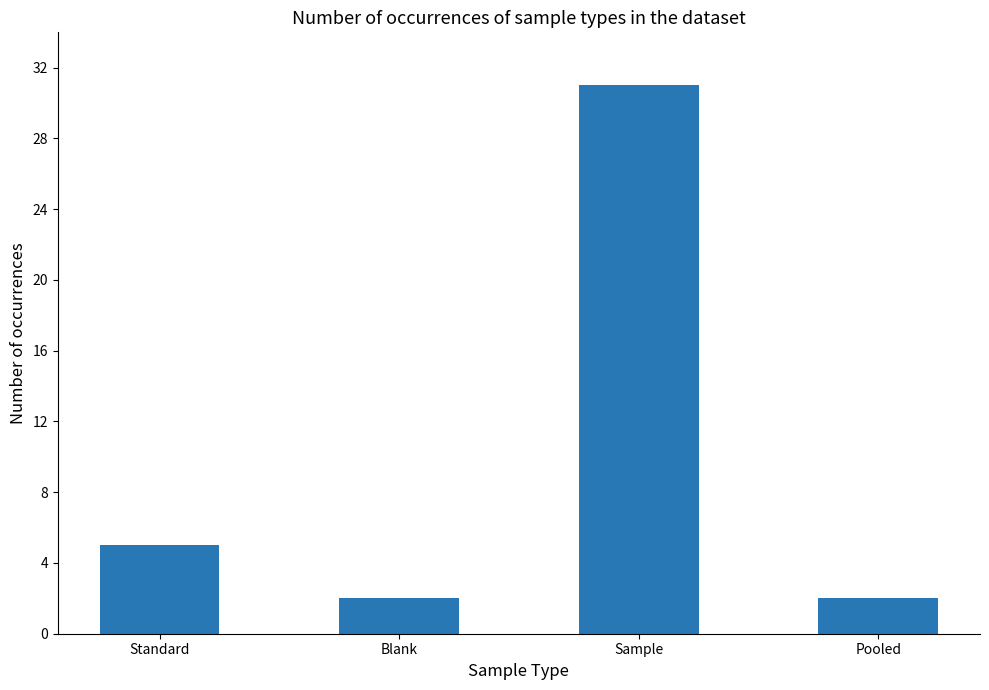

What is the difference between the values at Sample and Blank?

29